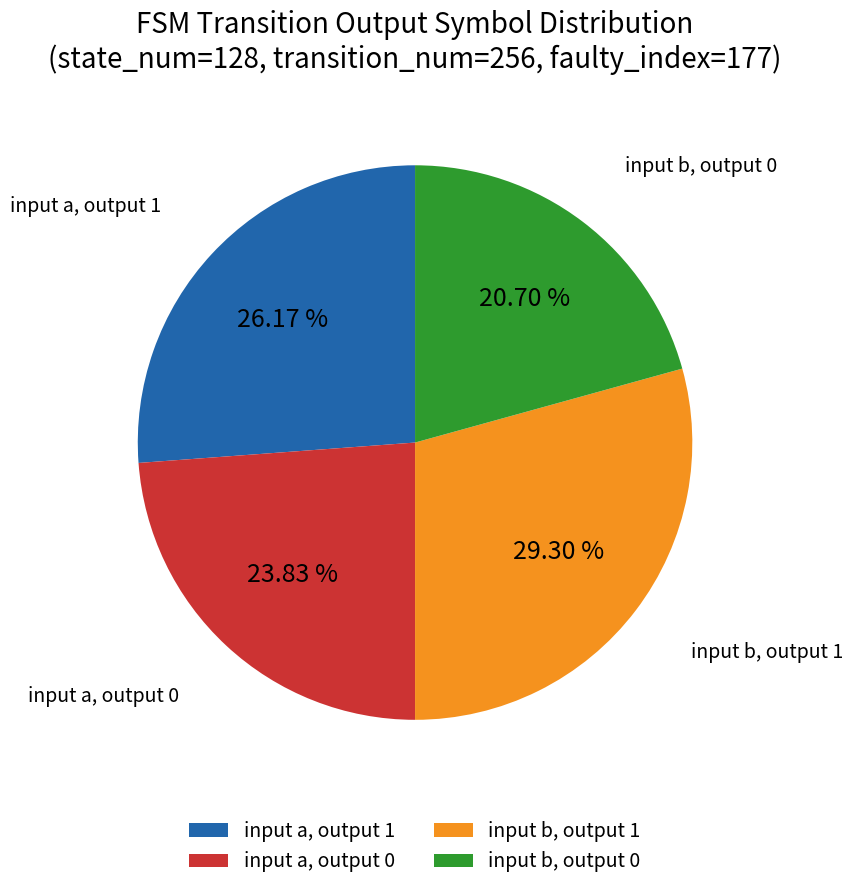

Is there any slice that represents more than half of the pie?

No